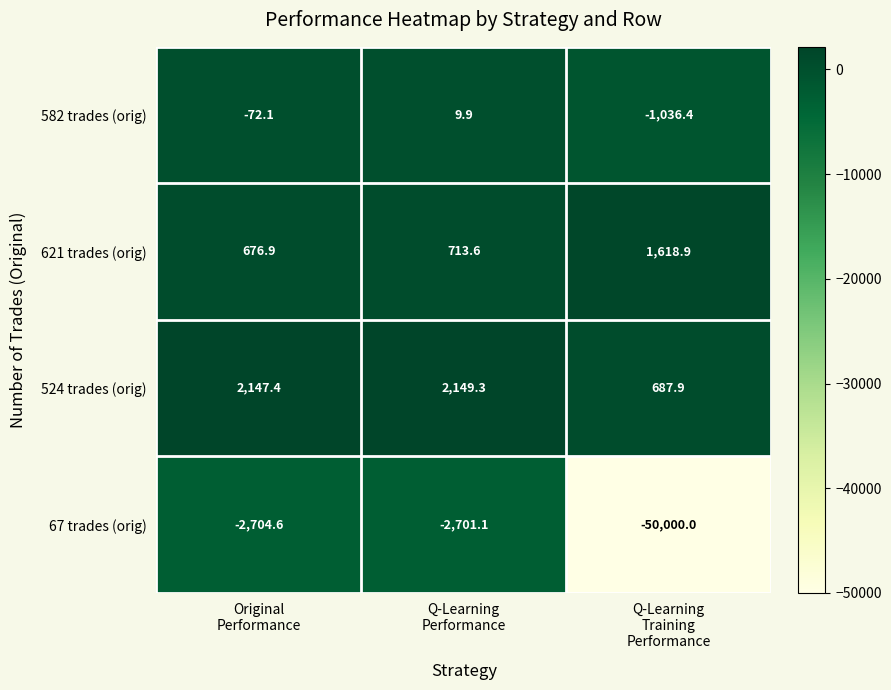

Which series has the largest total across all categories?

524 trades (orig)